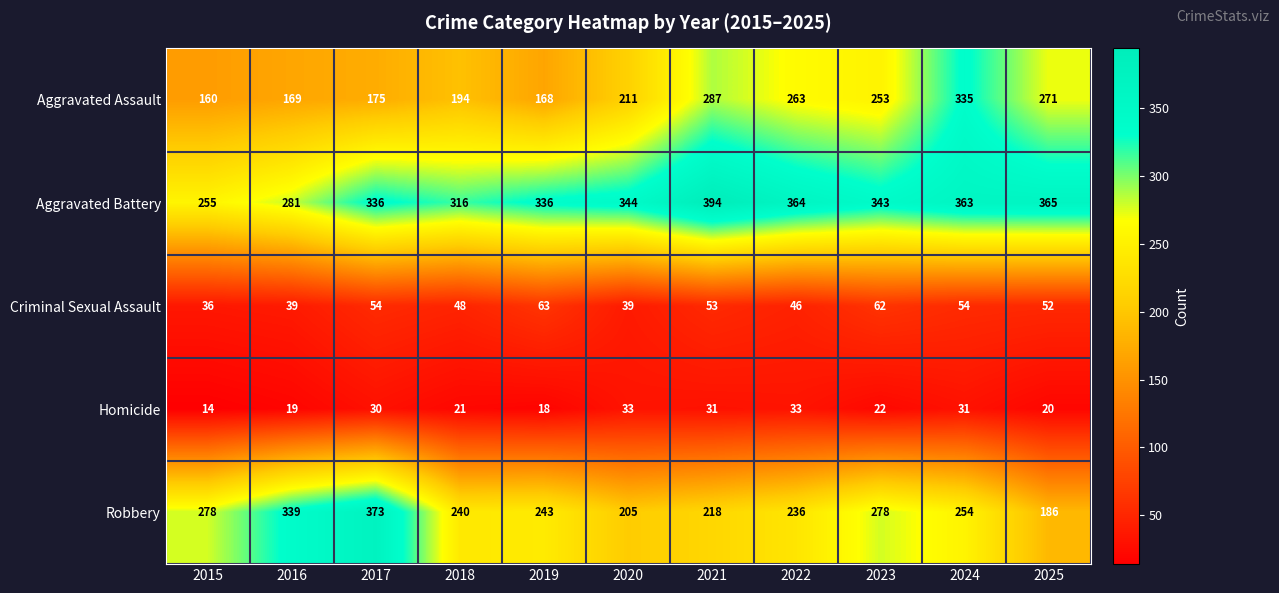

Is it true that Robbery equals 364 at 2023?

False